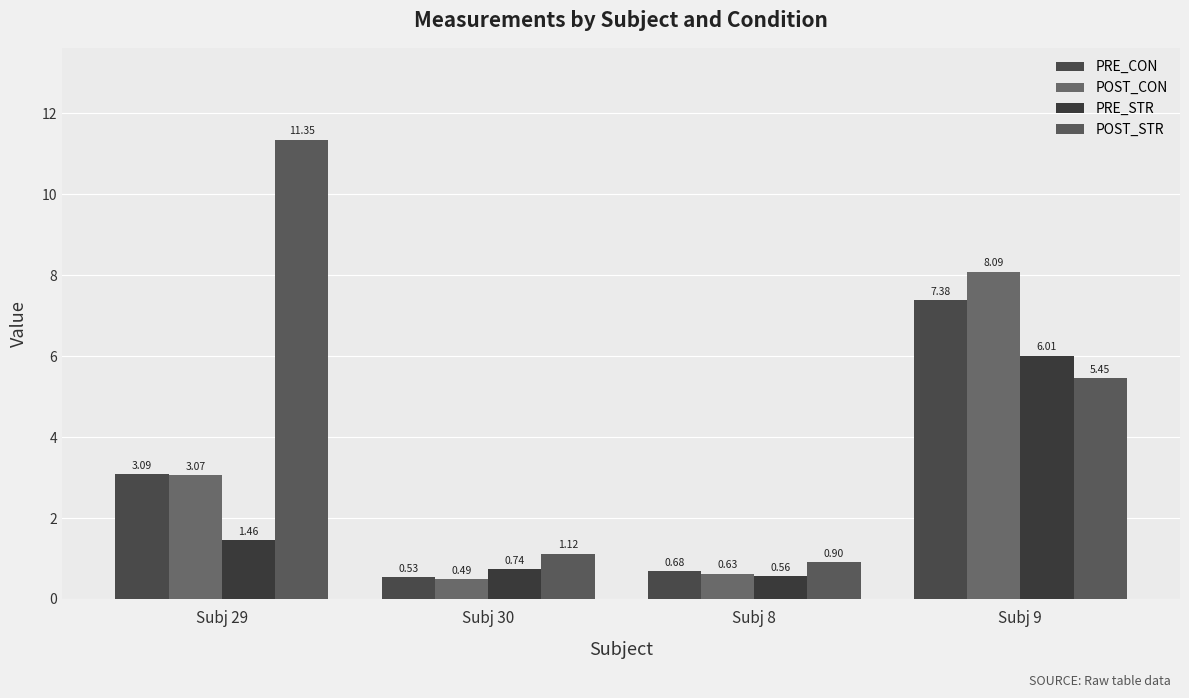

How many distinct data groups are displayed?

4